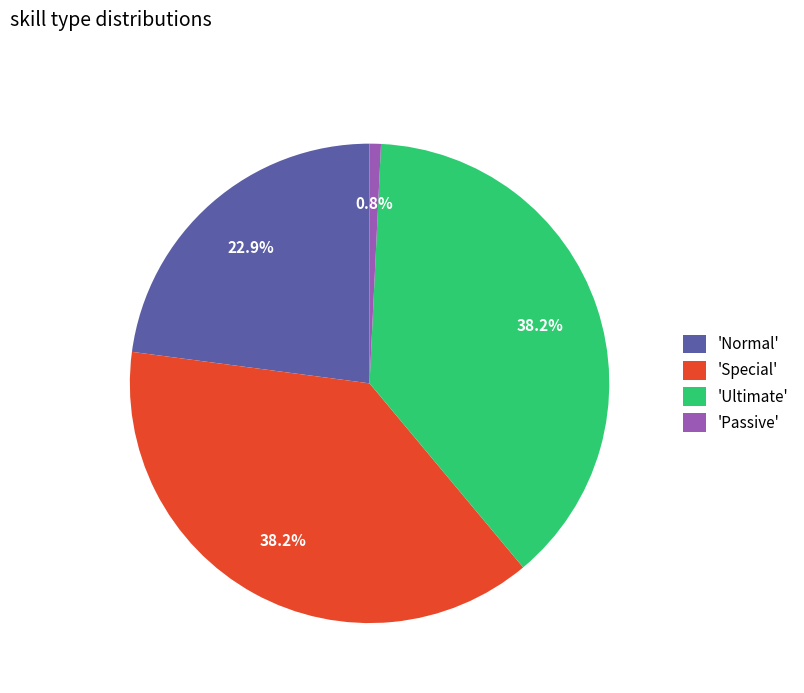

How many segments does this pie chart have?

4